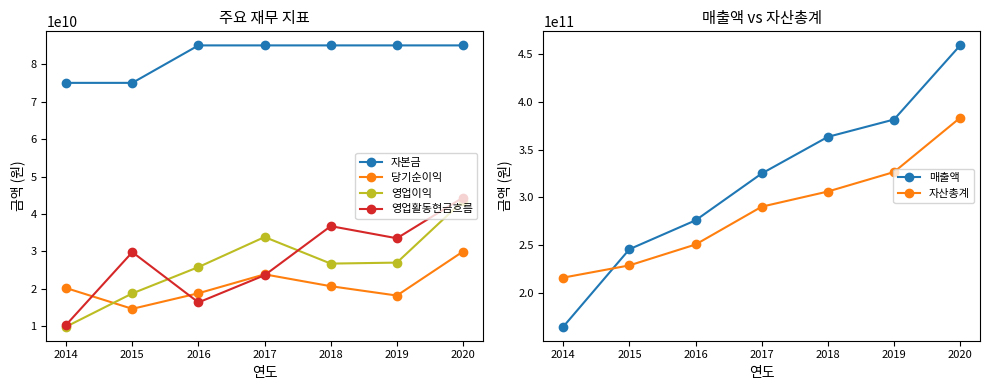

Which series changed the most between 2020 and 2019?

매출액